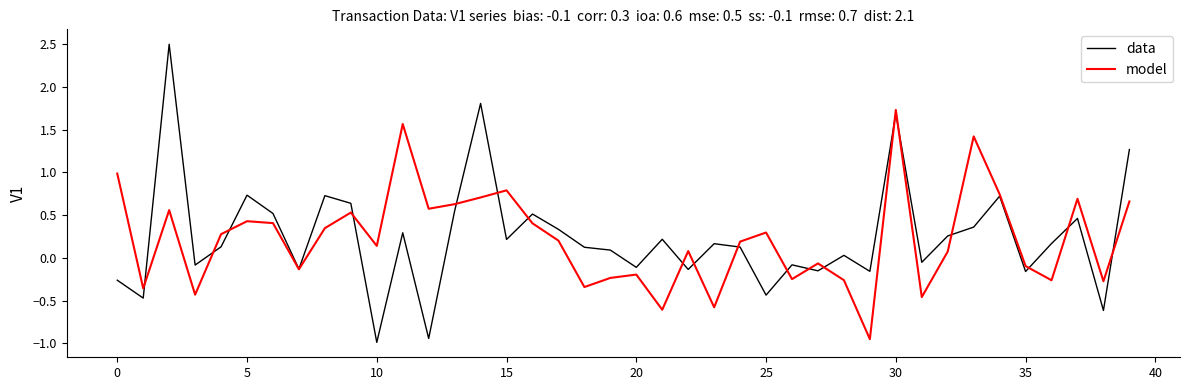

List the series in order of their peak value, highest first.

data, model